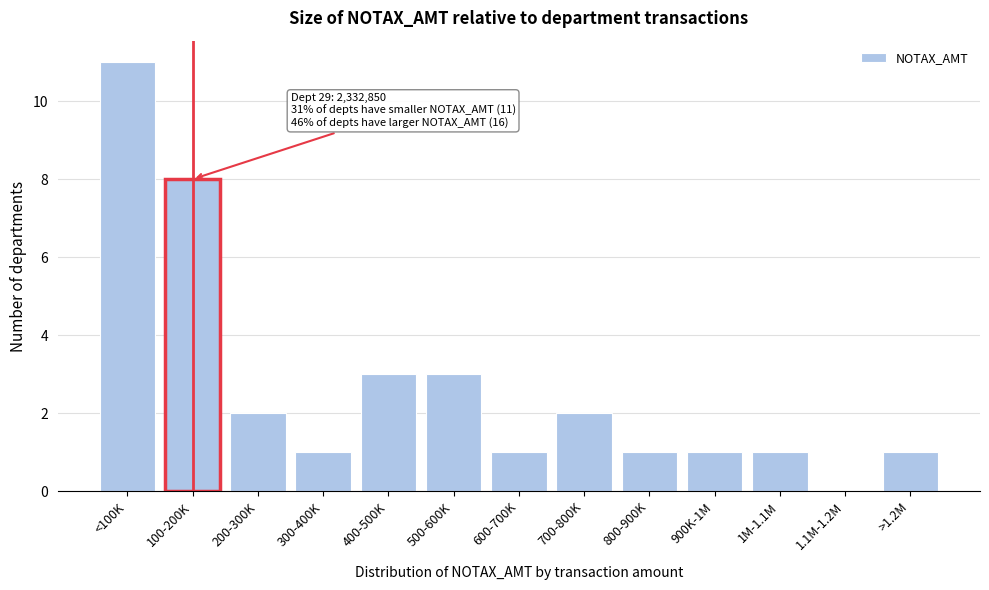

Reading right to left, list all the values displayed in this chart.

>1.2M=1	1.1M-1.2M=0	1M-1.1M=1	900K-1M=1	800-900K=1	700-800K=2	600-700K=1	500-600K=3	400-500K=3	300-400K=1	200-300K=2	100-200K=8	<100K=11